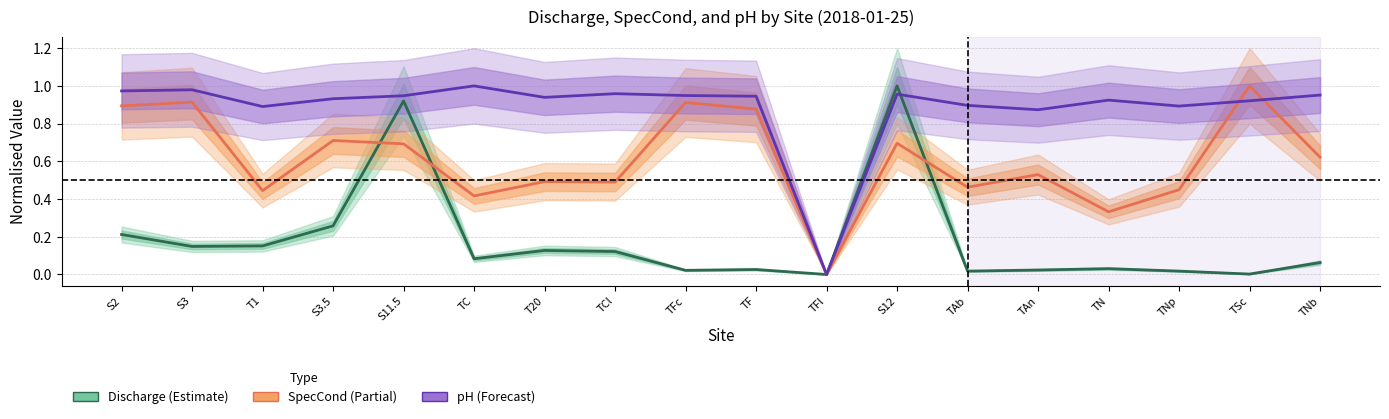

In Discharge, how many points are lower than both neighbors (excluding endpoints)?

6